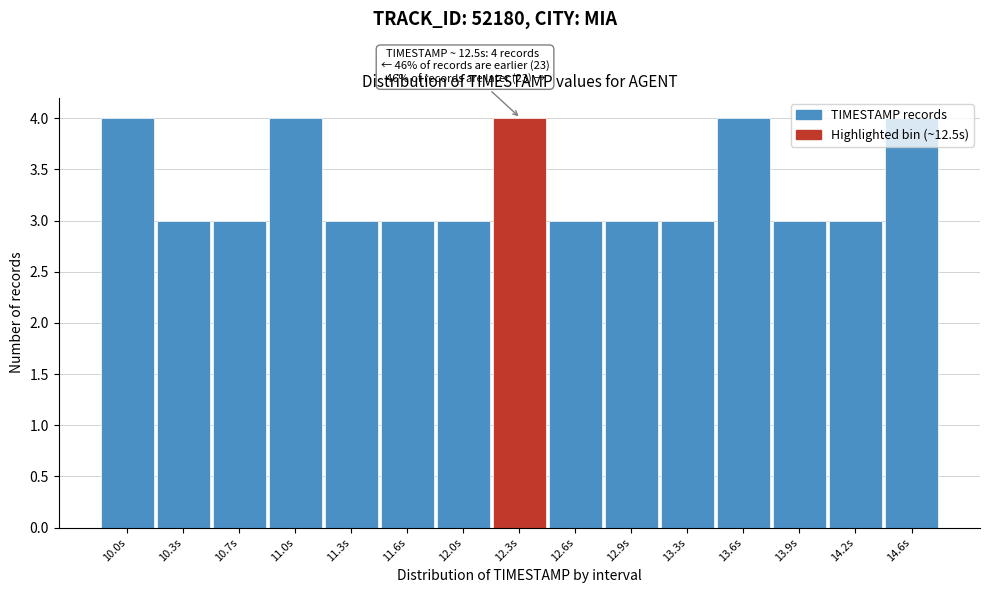

What is the change in value from 10.3s to 13.6s?

+1